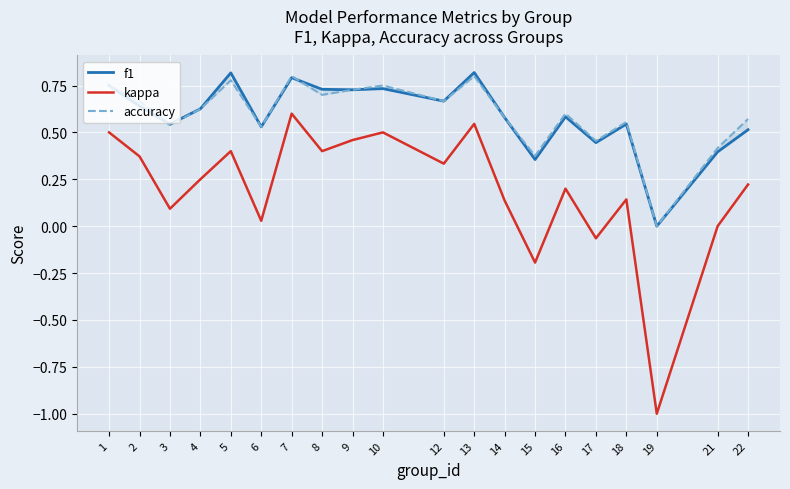

Where is the first local maximum for accuracy?

5